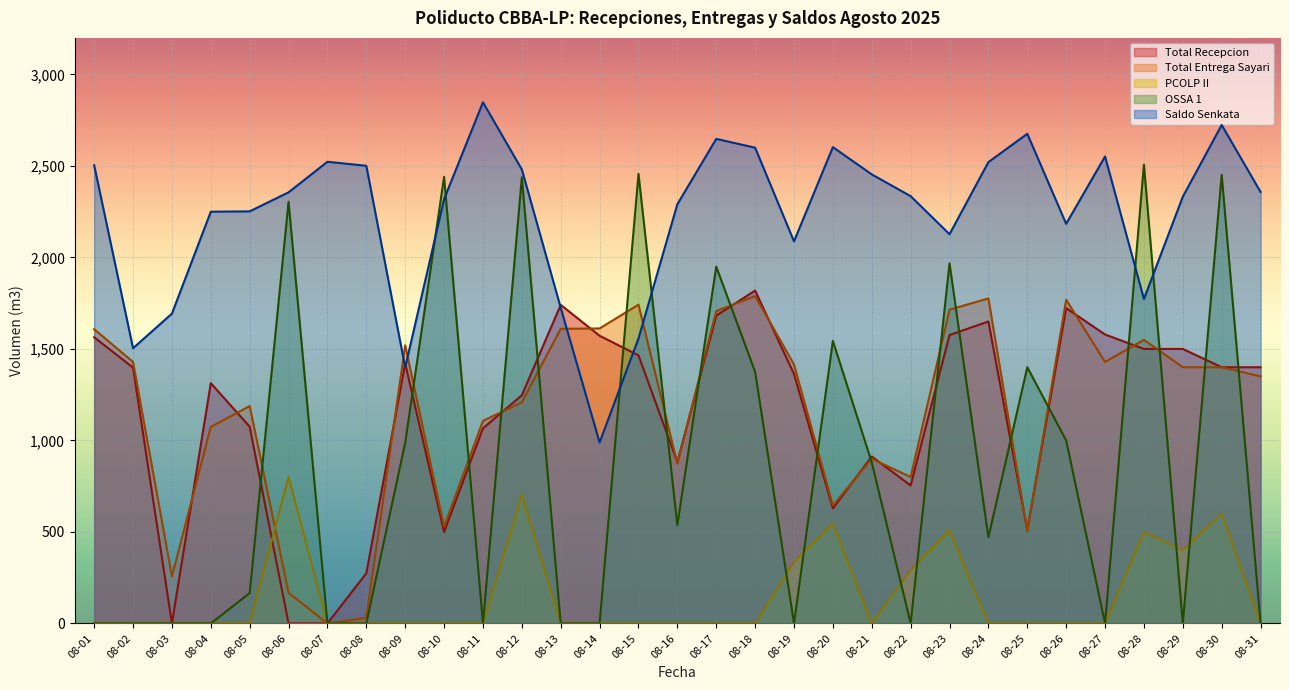

What is the spread (max minus min) of values at 08-27?

2552.0